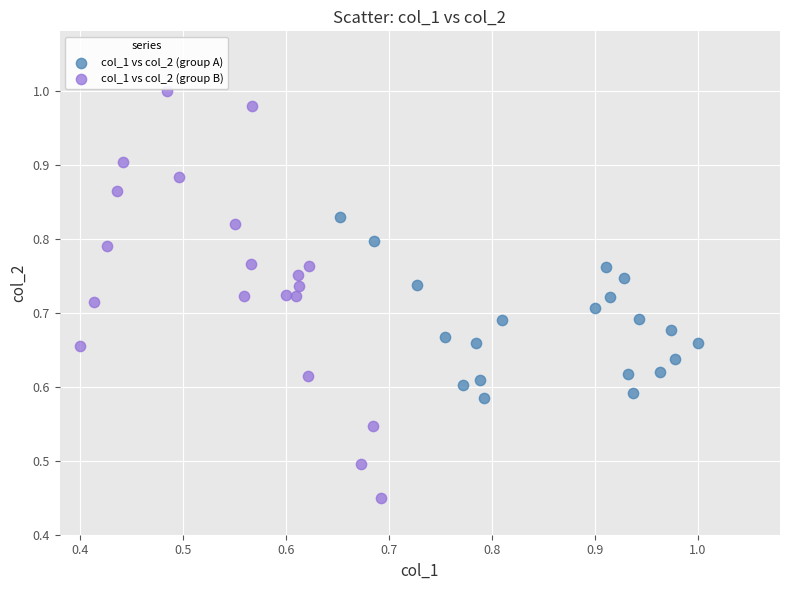

Which series contains the highest Y value?

col_1 vs col_2 (group B)